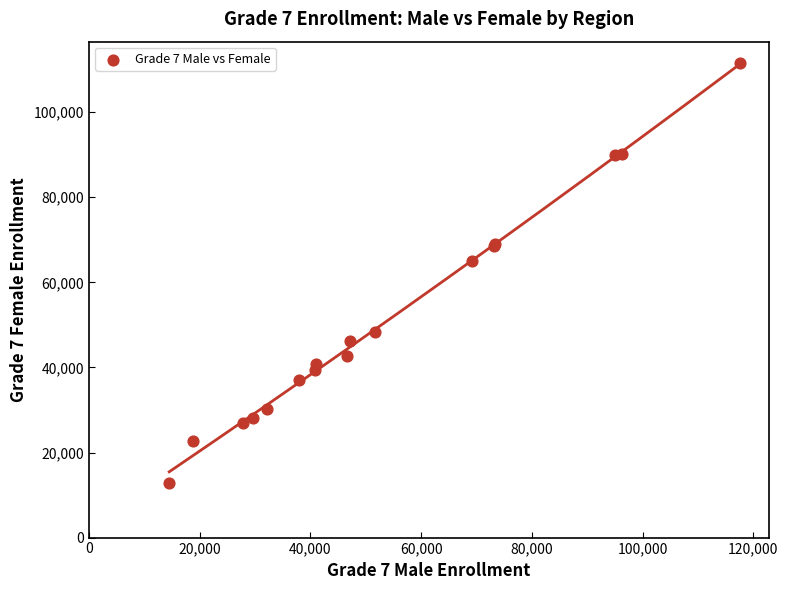

What Y value in the scatter plot is closest to 62276?

65085